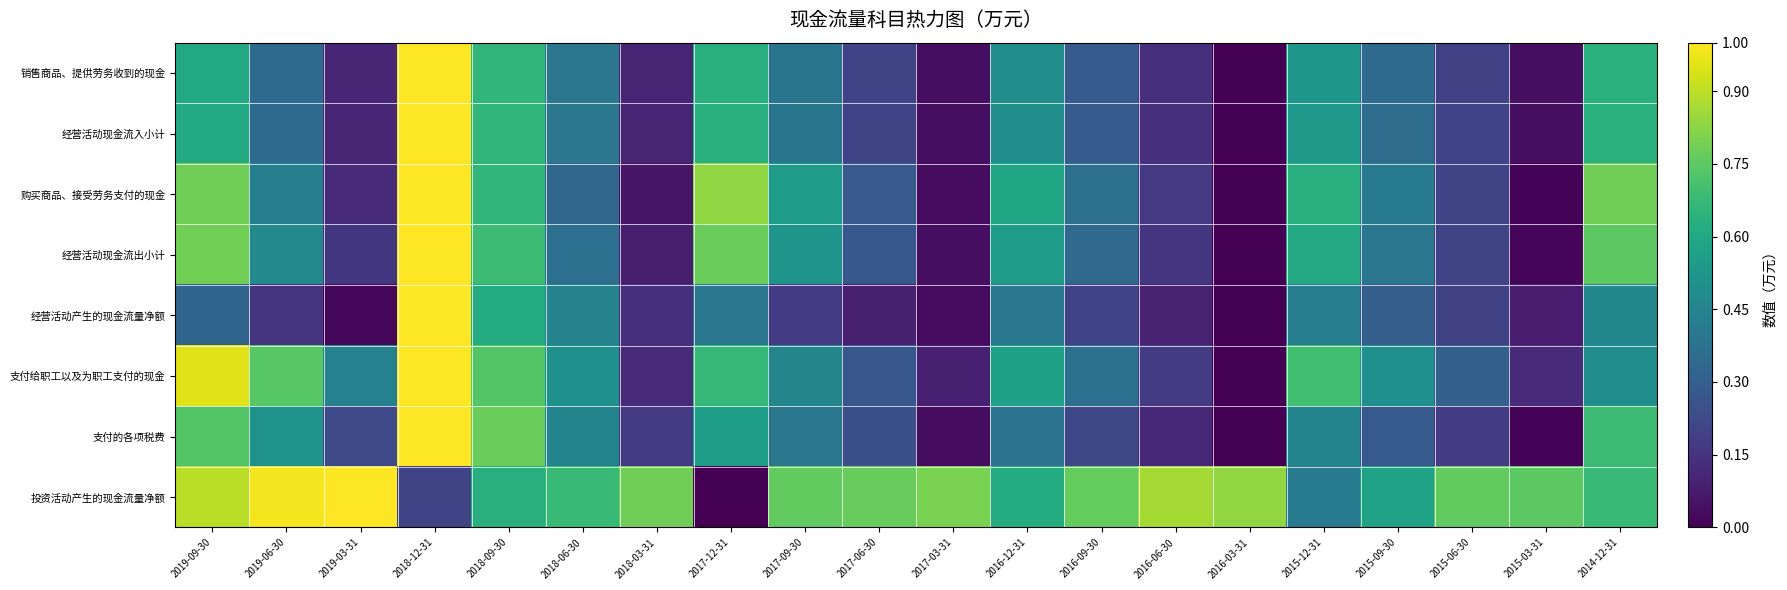

At which category does the chart reach its minimum across all series?

2016-03-31